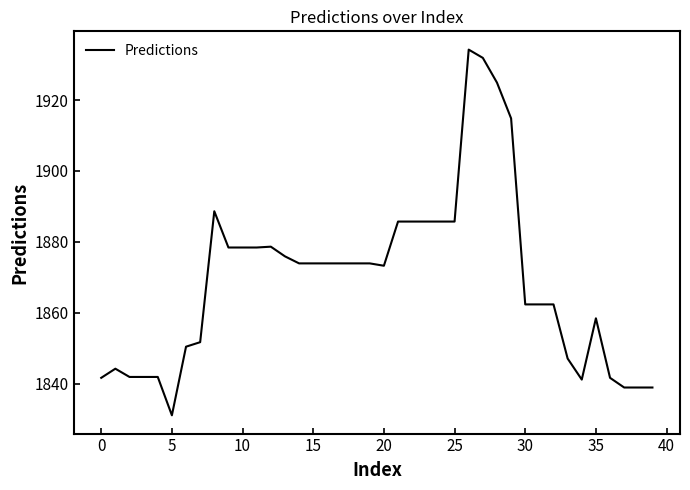

What is the maximum value shown in the chart?

1934.2